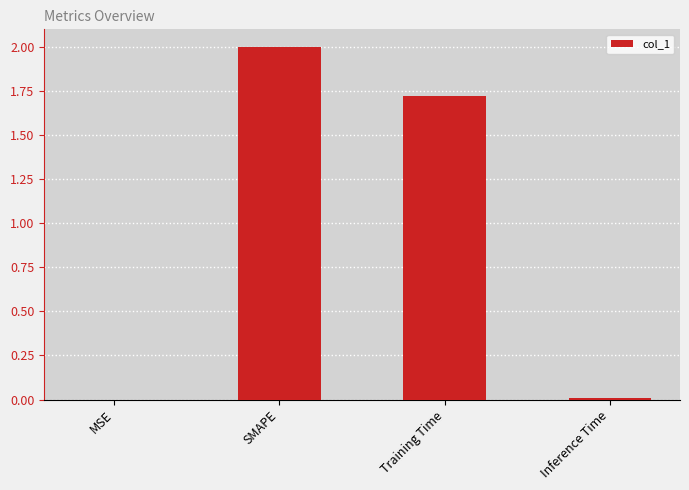

What is the sum of all values?

3.7